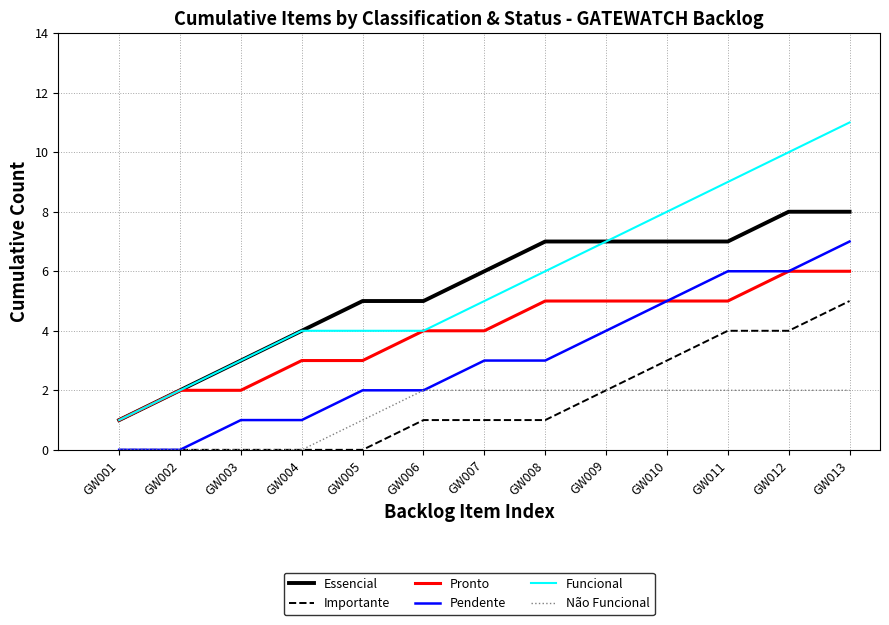

List the series in order of their peak value, lowest first.

Não Funcional, Importante, Pronto, Pendente, Essencial, Funcional